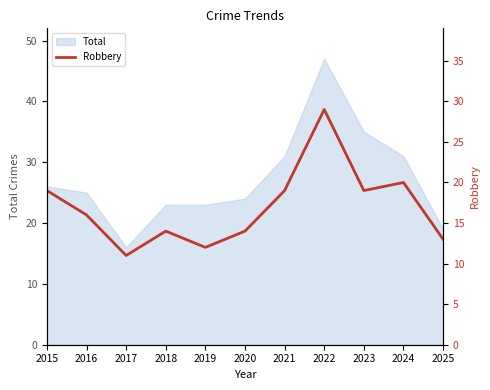

What is the value of the 10th point from the left?

20